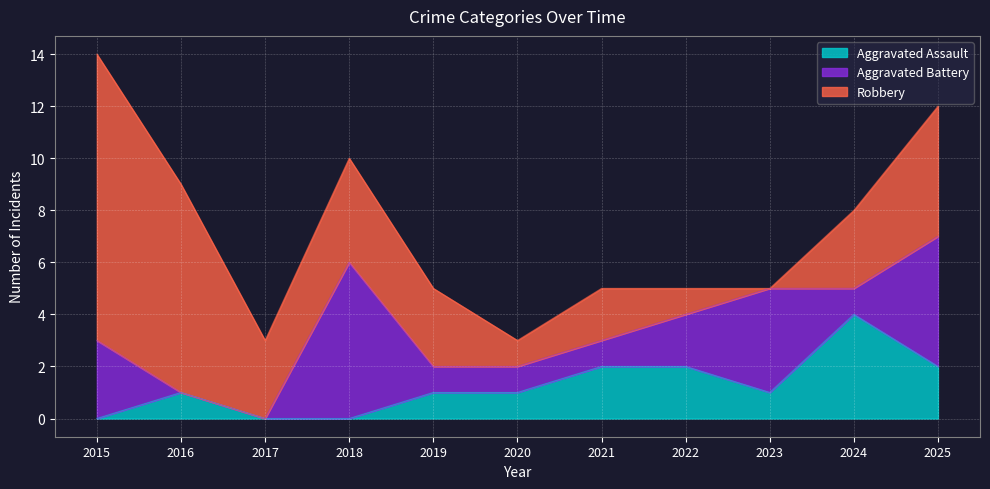

How many values in the Aggravated Assault series exceed 1?

4